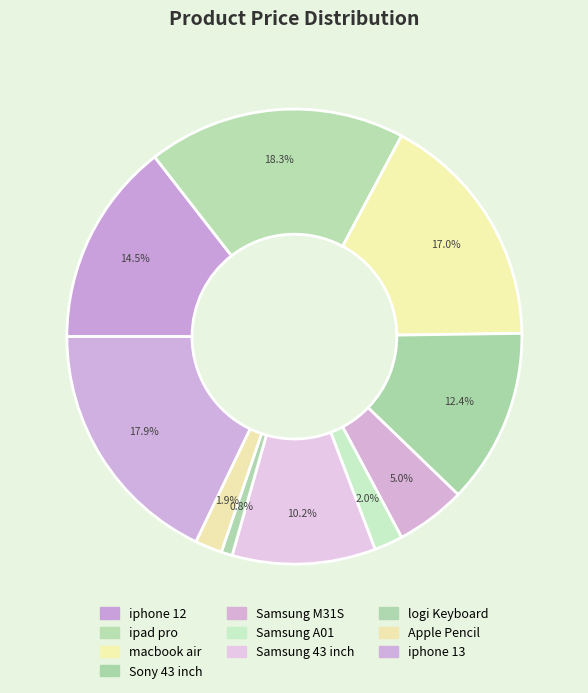

What portion of the pie excludes logi Keyboard?

99.2%